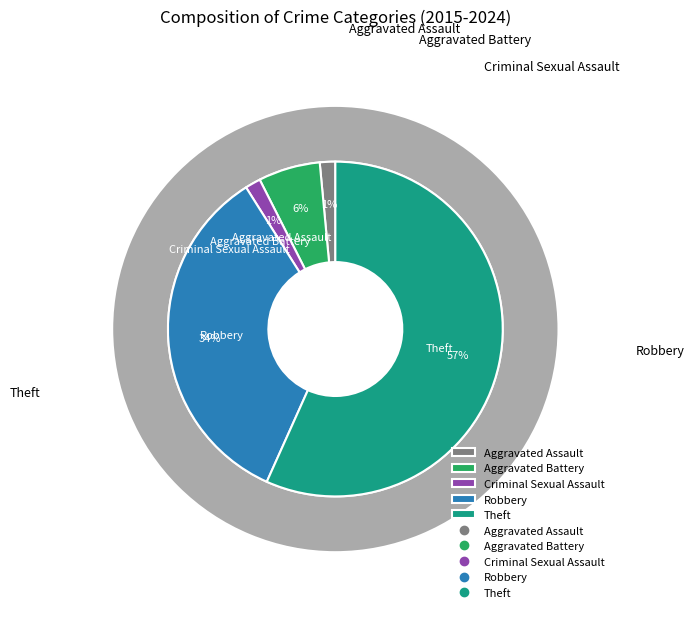

True or false: Robbery accounts for 34% of the total.

True